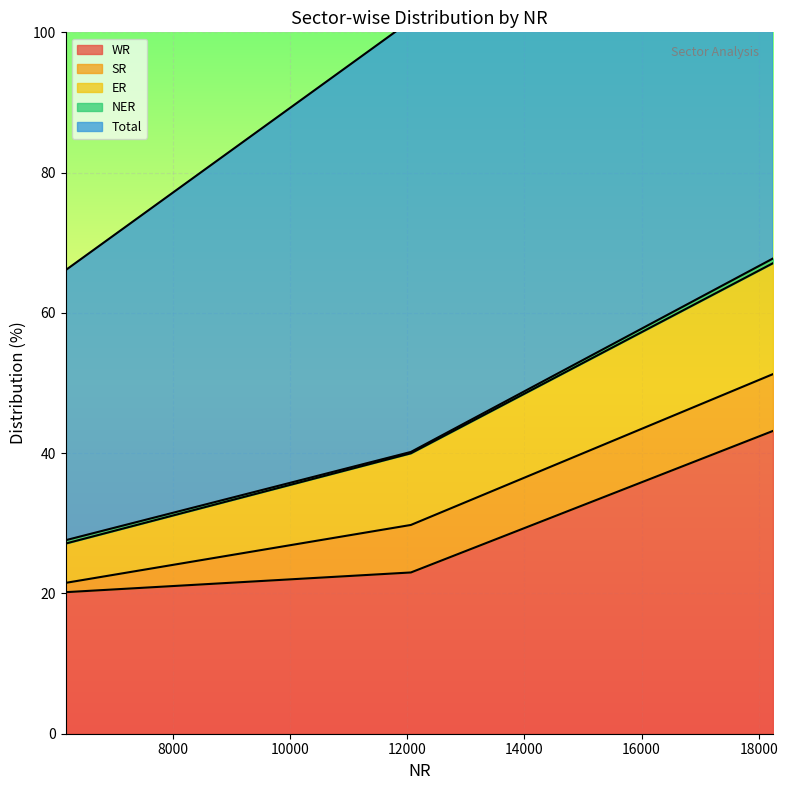

What is the lowest value of the WR series?

20.2